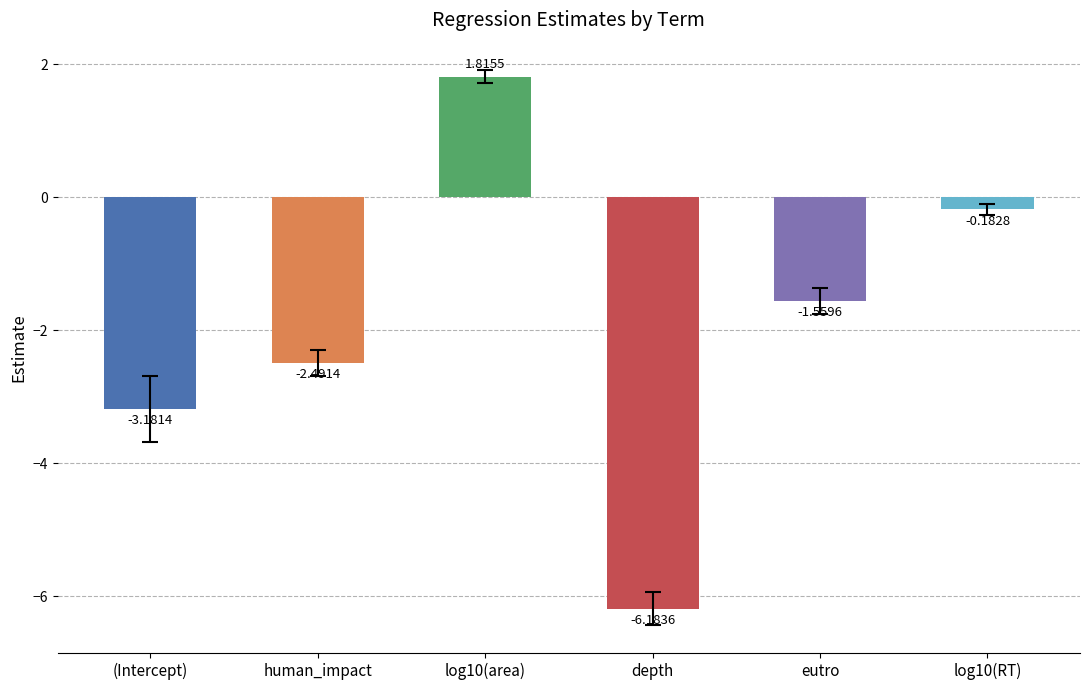

What position from the left is log10(area)?

3